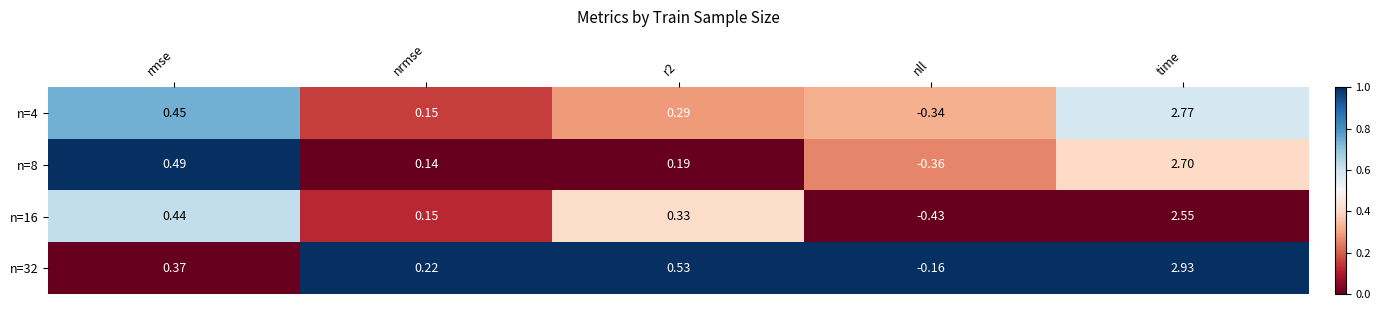

Which series has the largest range (max minus min)?

n=4